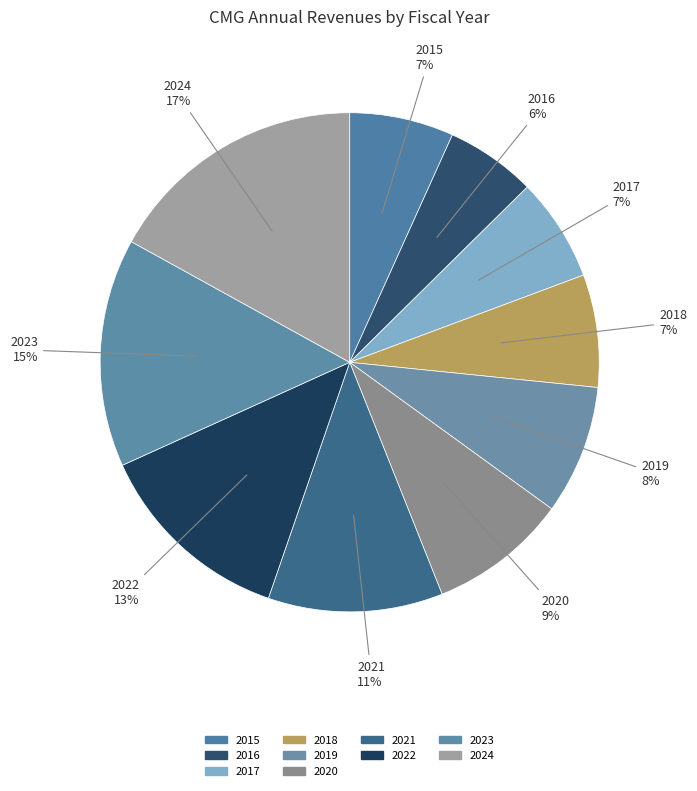

To the nearest percent, what portion does 2015 represent?

7%